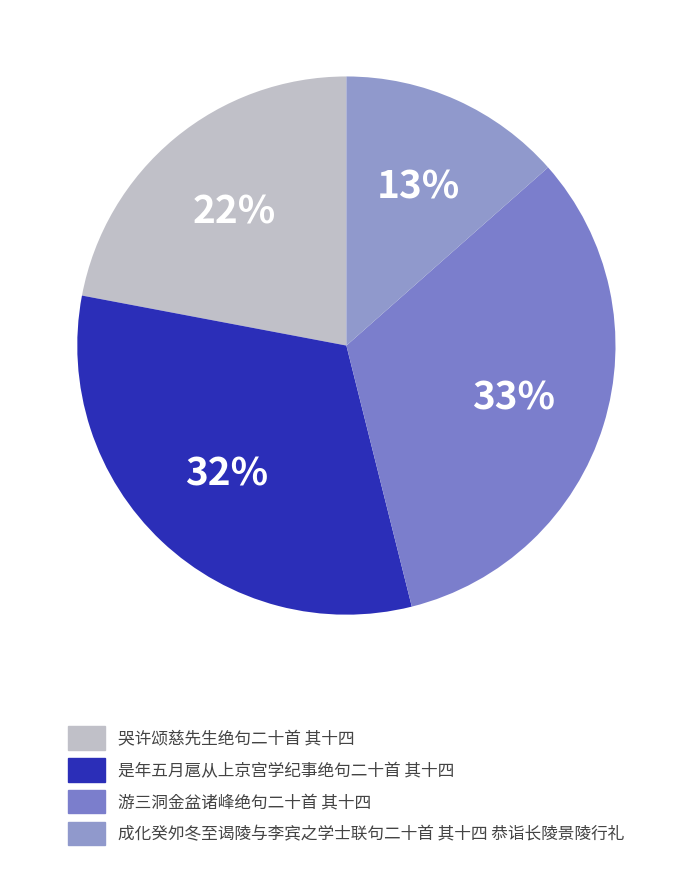

How many slices are in this pie chart?

4